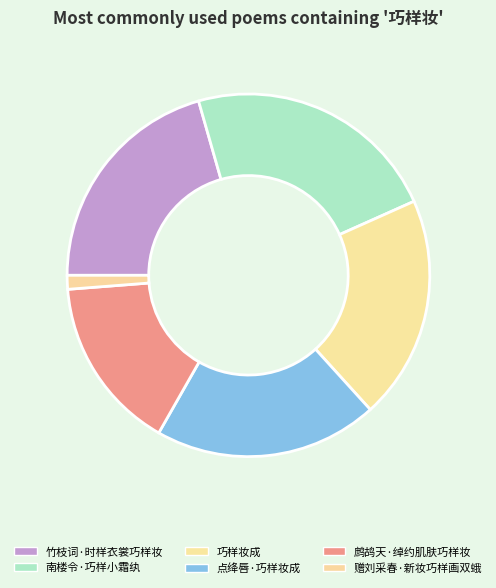

To the nearest percent, what is the difference between the 南楼令·巧样小霜纨 and 鹧鸪天·绰约肌肤巧样妆 slice percentages?

7%